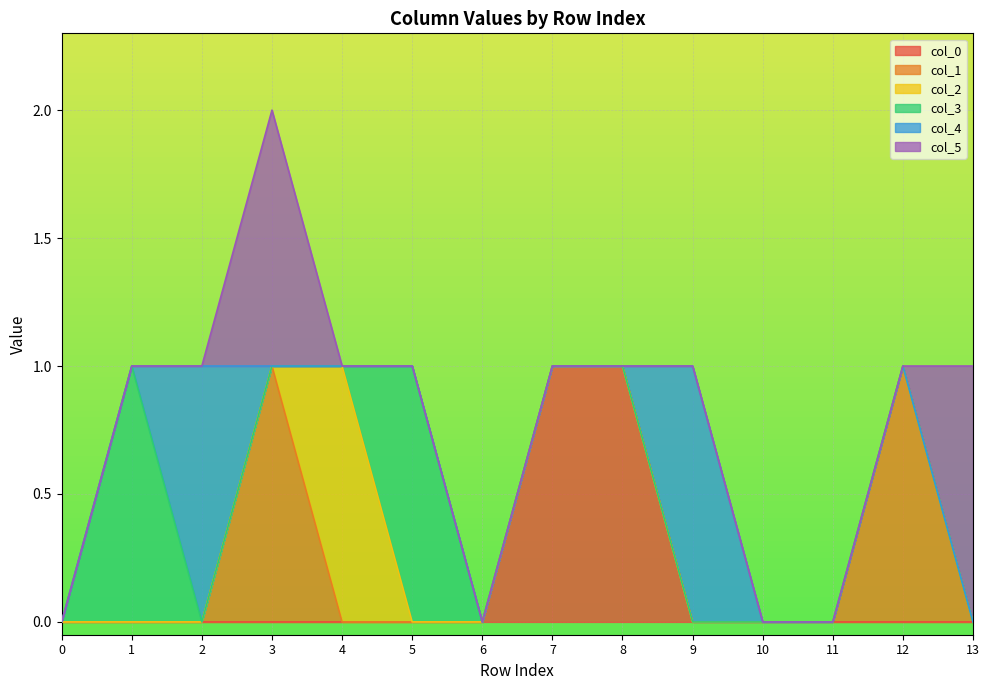

Does the chart display data point markers on the line(s)?

No